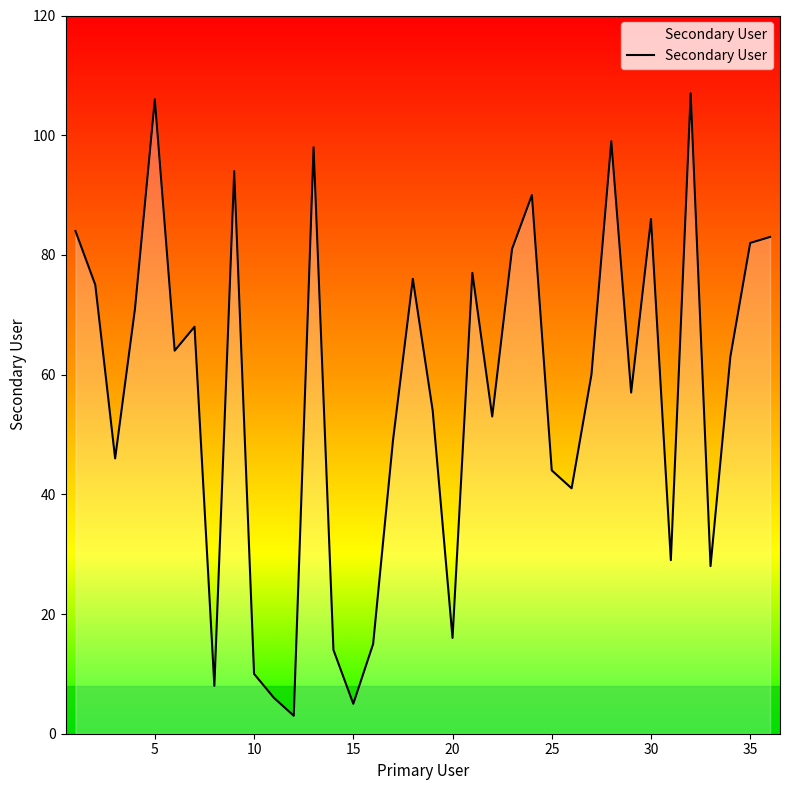

What is the maximum value shown in the chart?

107